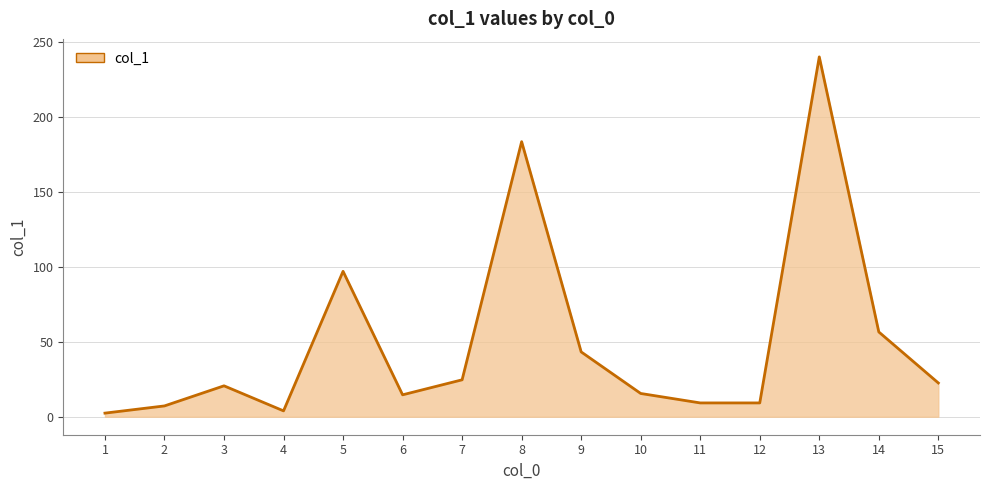

Approximately how many times larger is the value at 5 compared to 6?

6.6